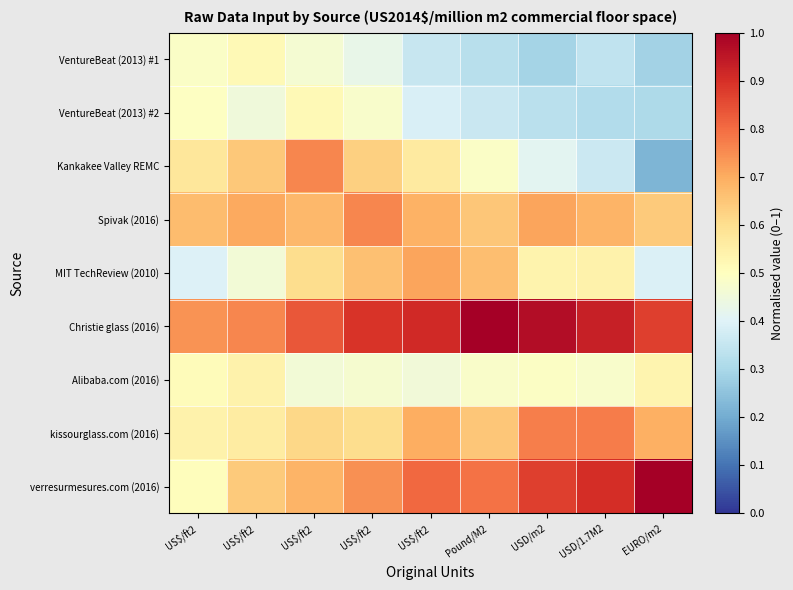

What is the difference between the highest and lowest values at USD/1.7M2?

0.6